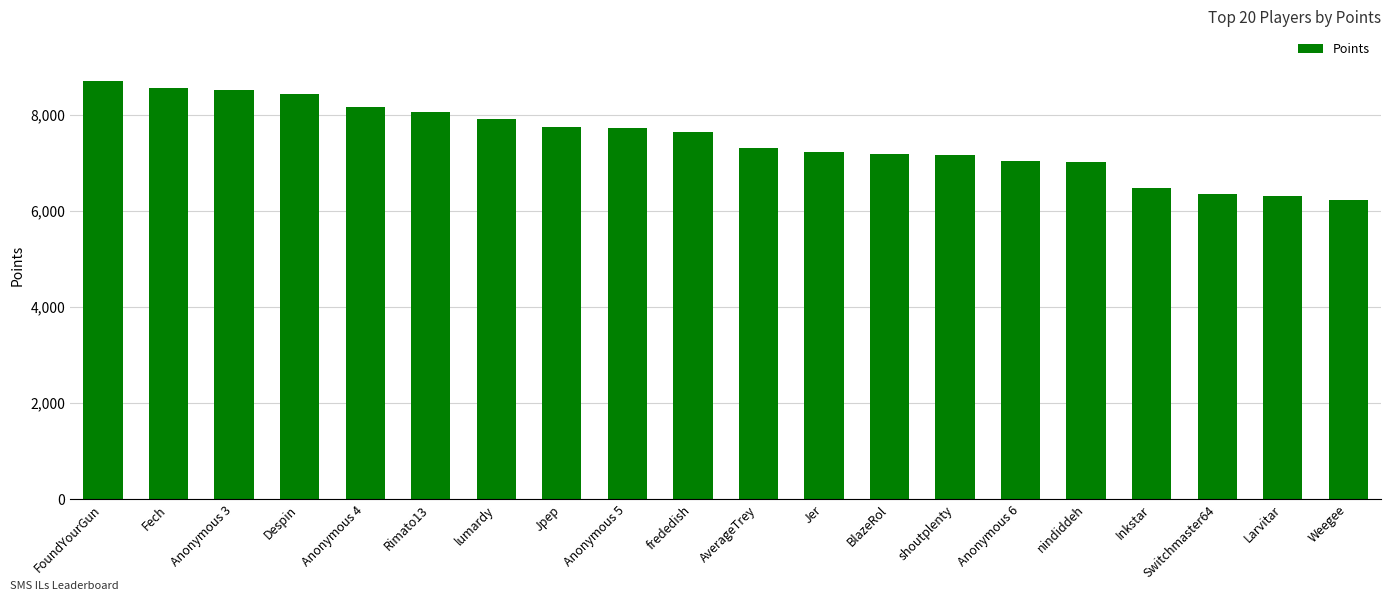

What position from the right is Jer?

9